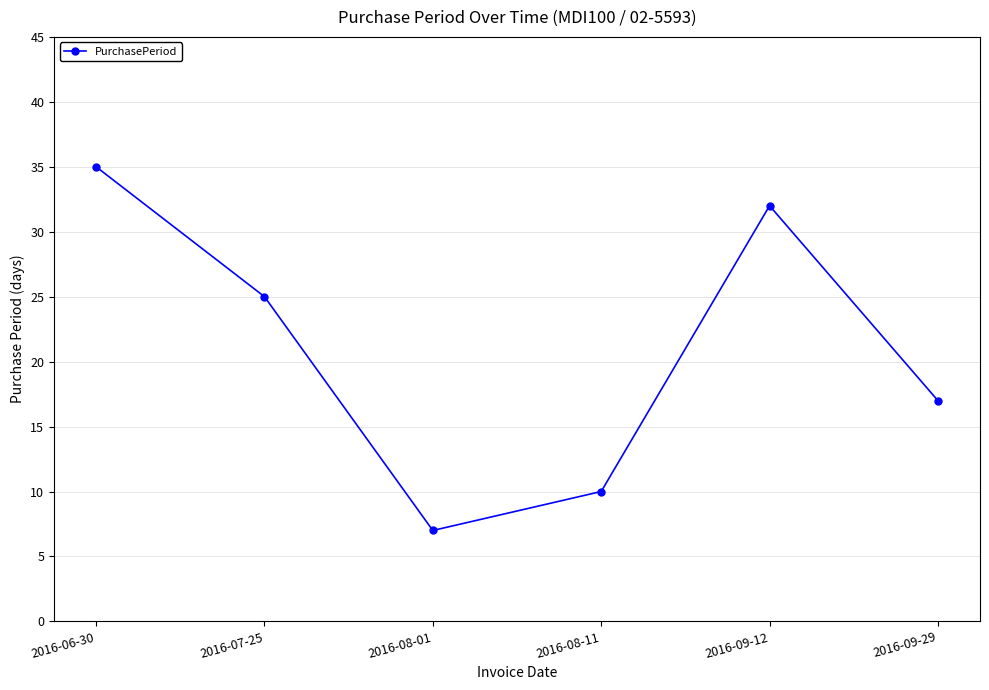

The value at 2016-09-29 is 17. True or false?

True